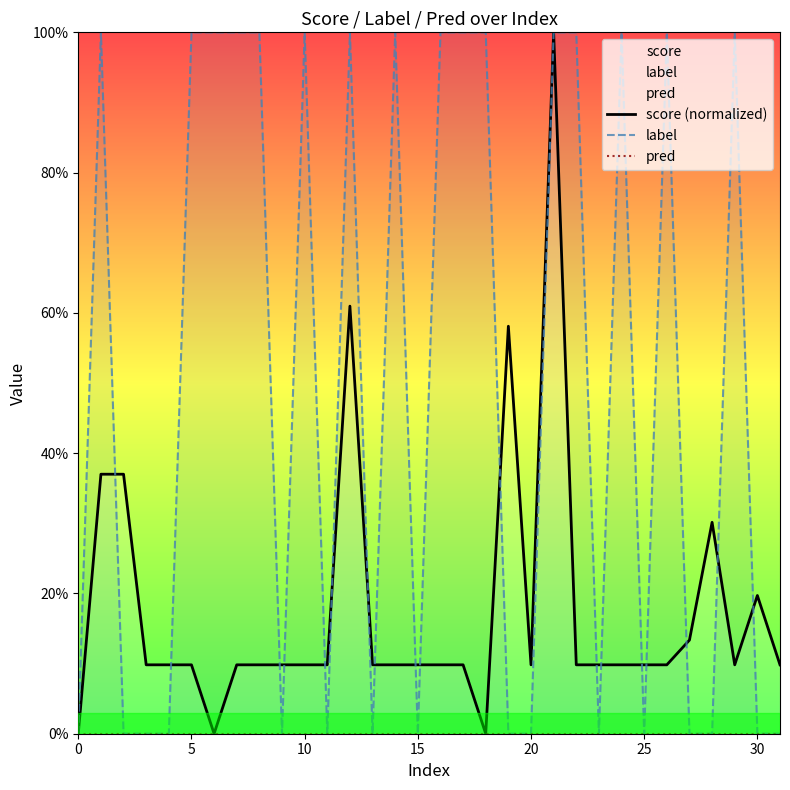

What are all the series names shown in the legend?

score (normalized), label, pred